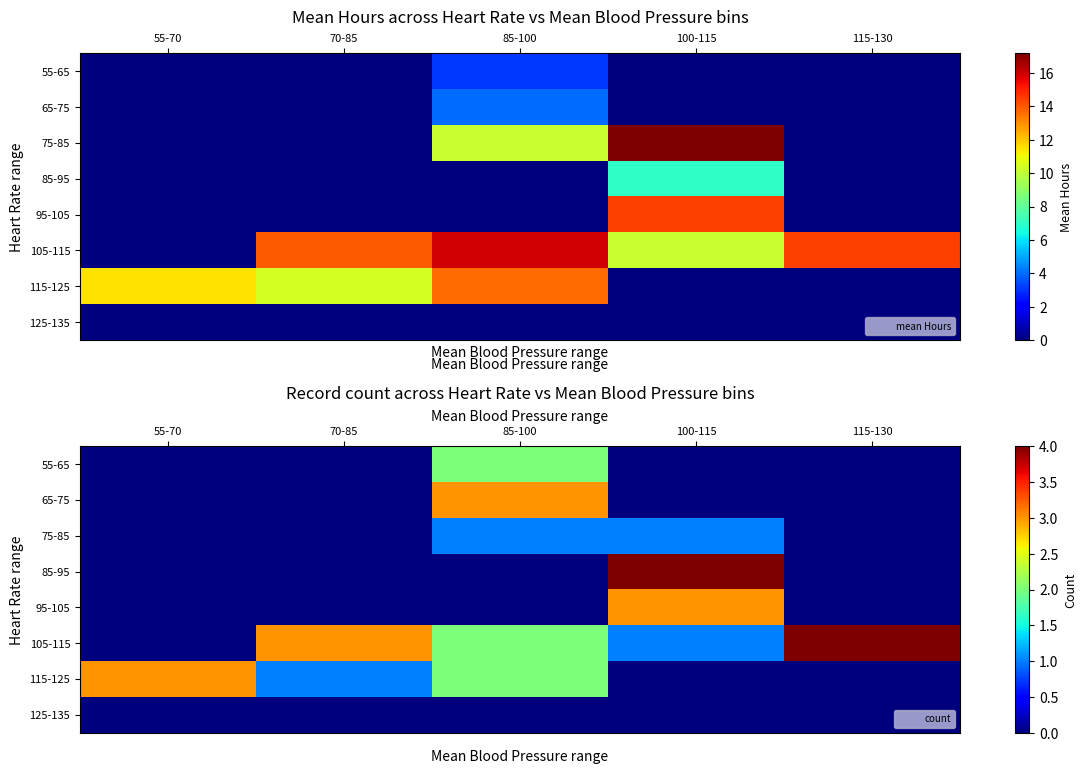

At which category is the sum across all series the highest?

85-100